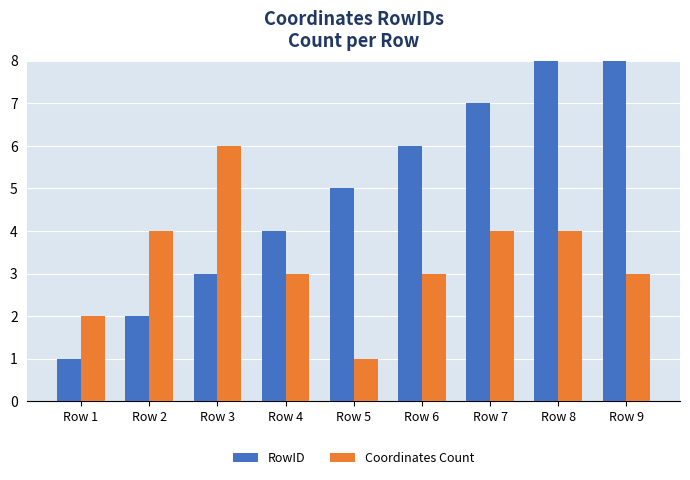

How many bars are there in total?

18